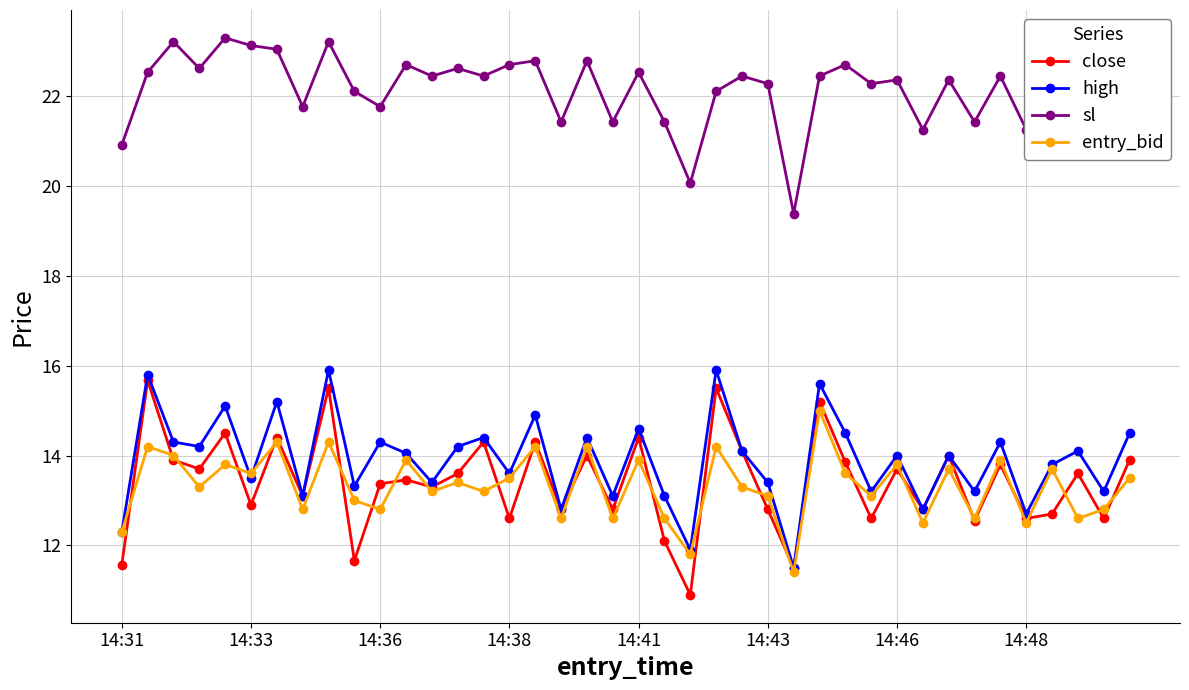

True or false: close has more than 1 points higher than both neighbors.

True